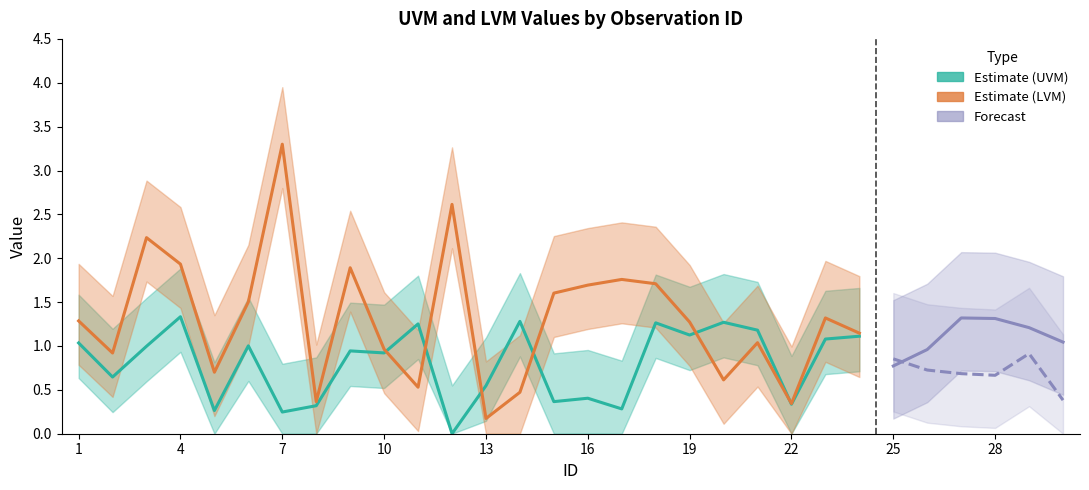

What is the difference between the highest and lowest values at 27?

0.6